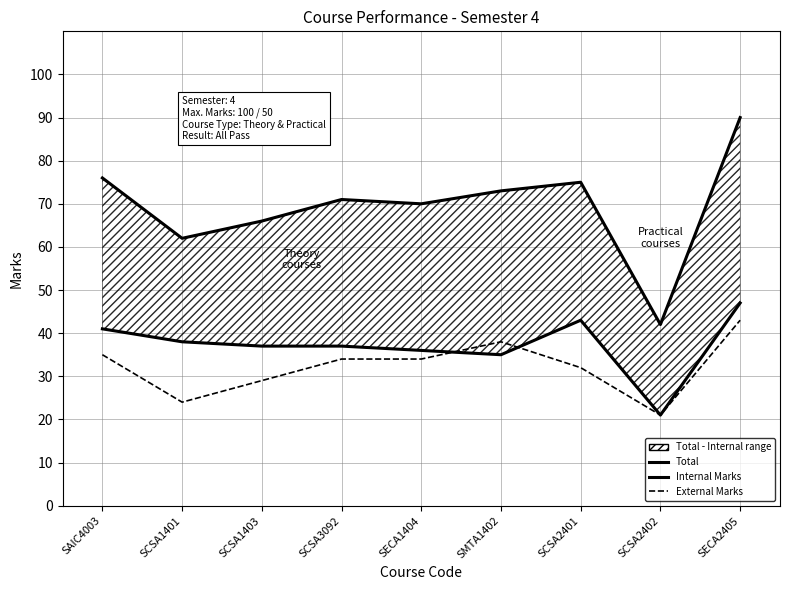

Which series has the widest spread of values?

Total